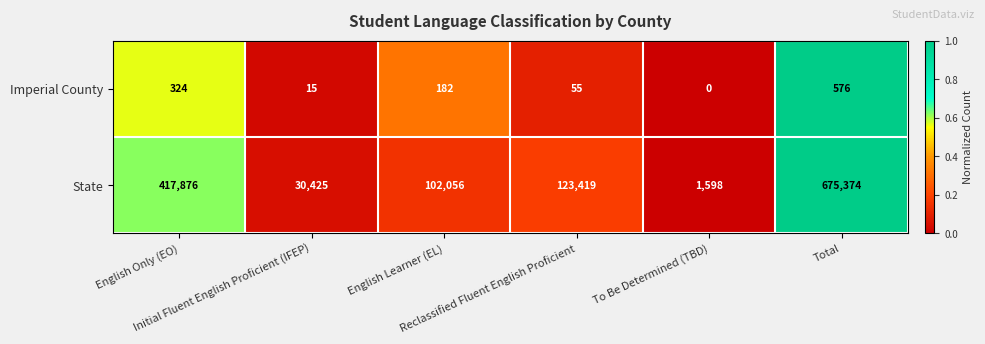

How many distinct data groups are displayed?

2